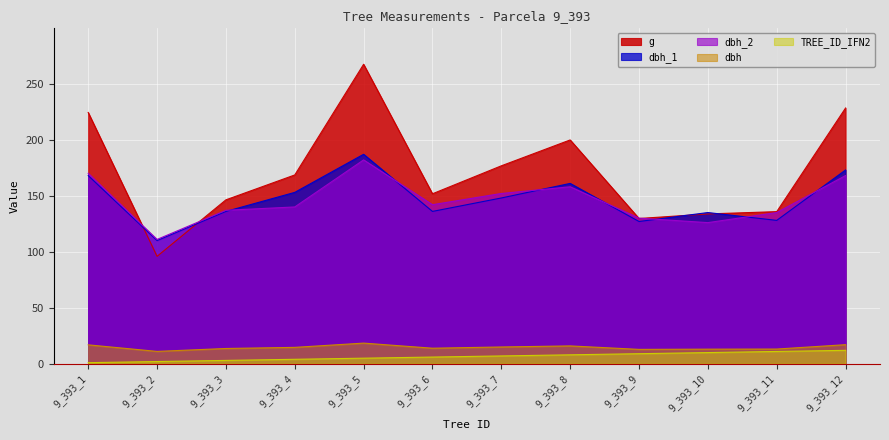

Reading right to left, list all the values displayed in this chart.

dbh_1: 9_393_12=173.0	9_393_11=128.0	9_393_10=135.0	9_393_9=127.0	9_393_8=161.0	9_393_7=148.0	9_393_6=136.0	9_393_5=187.0	9_393_4=153.0	9_393_3=136.0	9_393_2=110.0	9_393_1=168.0
dbh_2: 9_393_12=168.0	9_393_11=135.0	9_393_10=126.0	9_393_9=130.0	9_393_8=158.0	9_393_7=152.0	9_393_6=142.0	9_393_5=182.0	9_393_4=140.0	9_393_3=137.0	9_393_2=111.0	9_393_1=170.0
dbh: 9_393_12=17.1	9_393_11=13.2	9_393_10=13.1	9_393_9=12.8	9_393_8=15.9	9_393_7=15.0	9_393_6=13.9	9_393_5=18.4	9_393_4=14.7	9_393_3=13.7	9_393_2=11.1	9_393_1=16.9
g: 9_393_12=228.3	9_393_11=135.8	9_393_10=133.8	9_393_9=129.7	9_393_8=199.8	9_393_7=176.7	9_393_6=151.8	9_393_5=267.4	9_393_4=168.6	9_393_3=146.3	9_393_2=95.9	9_393_1=224.3
TREE_ID_IFN2: 9_393_12=12.0	9_393_11=11.0	9_393_10=10.0	9_393_9=9.0	9_393_8=8.0	9_393_7=7.0	9_393_6=6.0	9_393_5=5.0	9_393_4=4.0	9_393_3=3.0	9_393_2=2.0	9_393_1=1.0